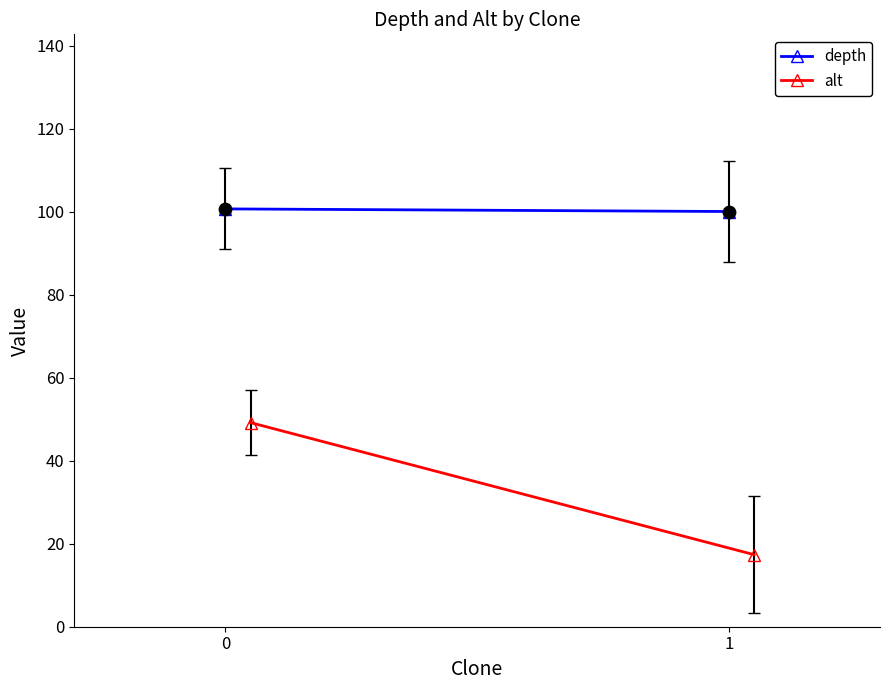

What is the range of Y values (max minus min)?

0.6